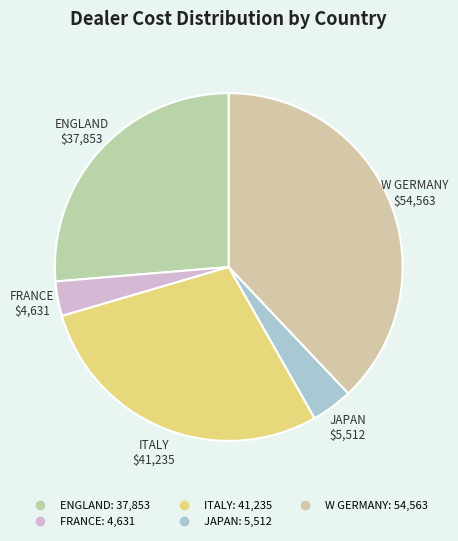

What is the smallest slice in the pie chart?

FRANCE